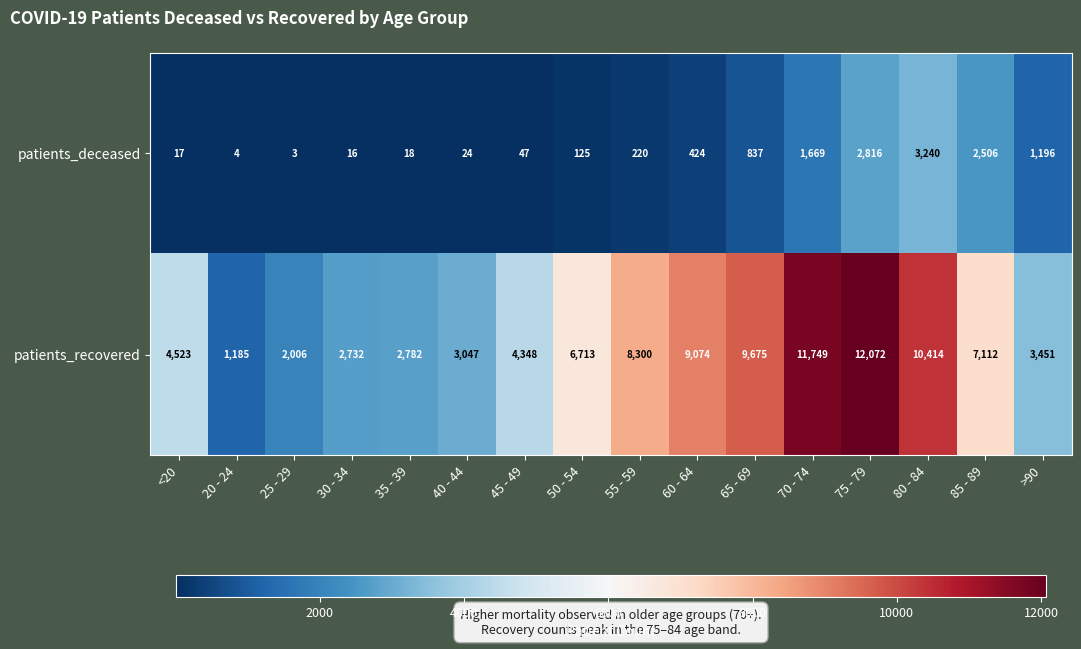

What is the difference between the maximum and minimum values in the patients_recovered series?

10887